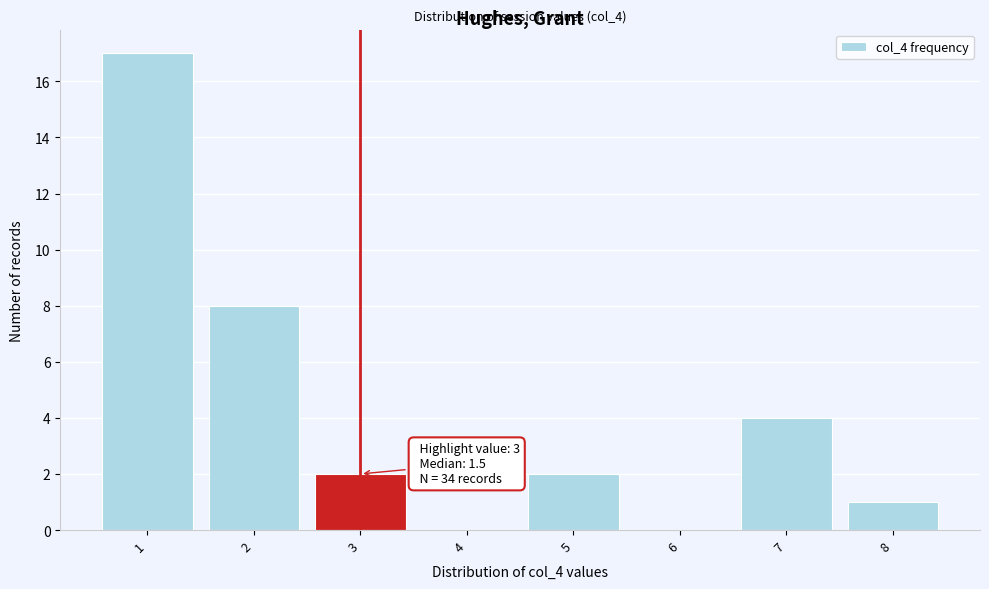

Over which range of the x-axis is the bar tallest?

0.5 to 1.5